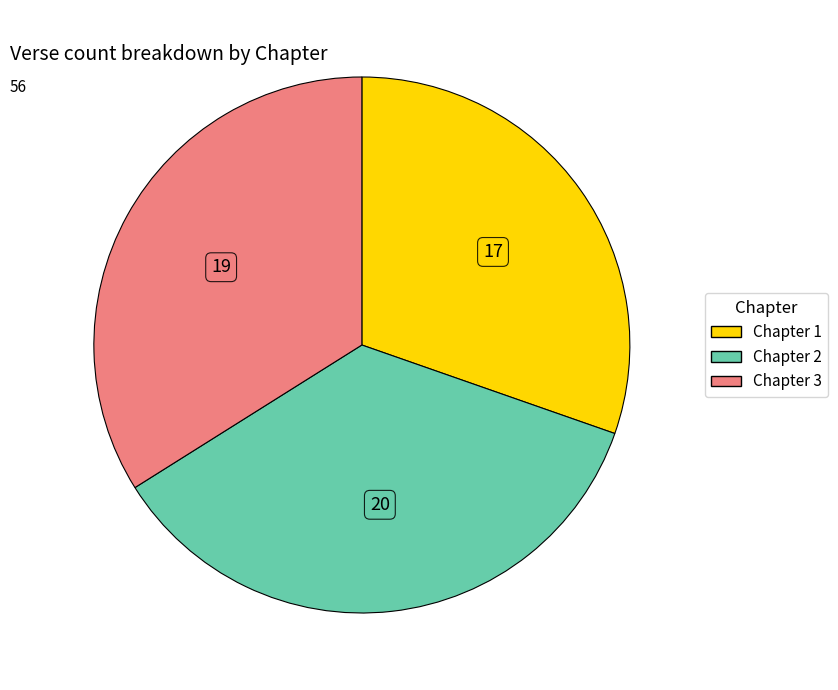

Is there any slice that represents more than half of the pie?

No